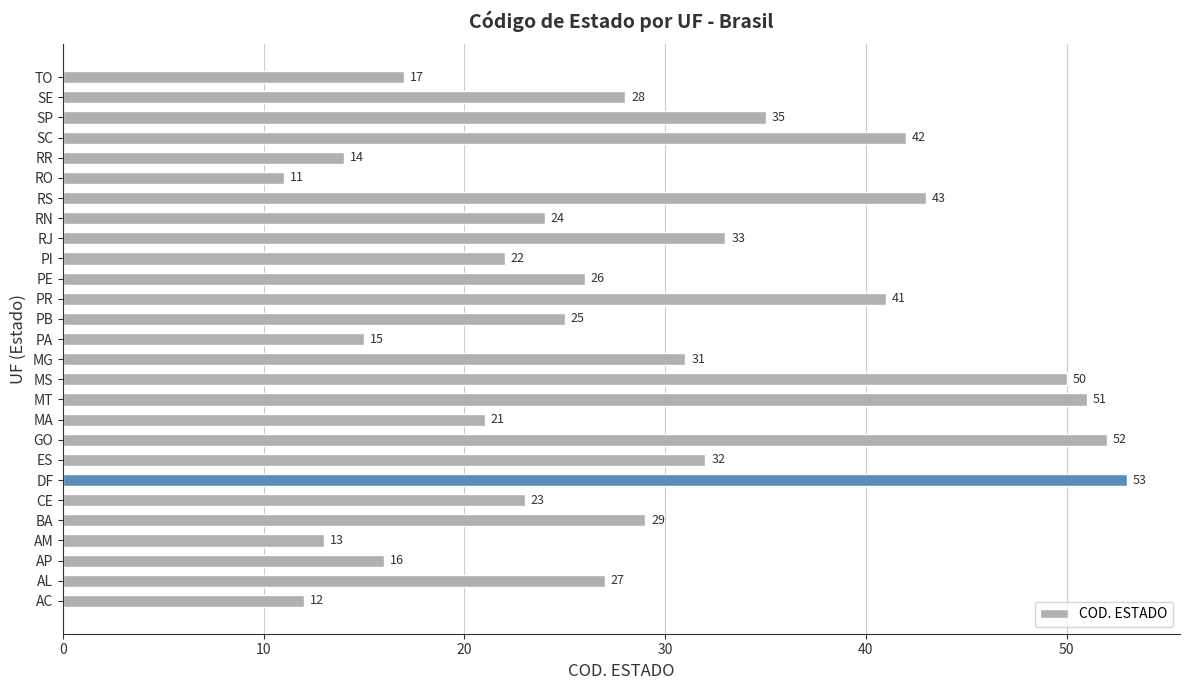

The chart shows a value of 40 at AL. True or false?

False